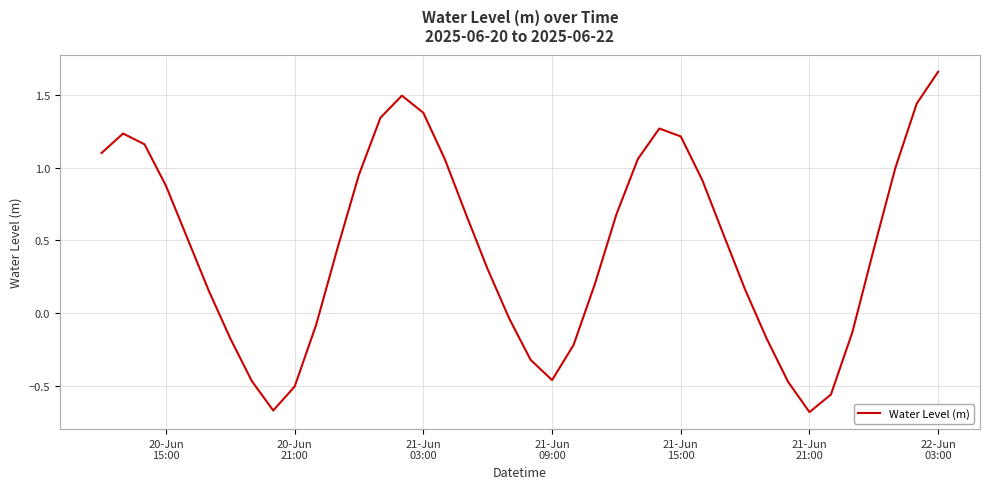

What is the difference between the maximum and minimum values?

2.3